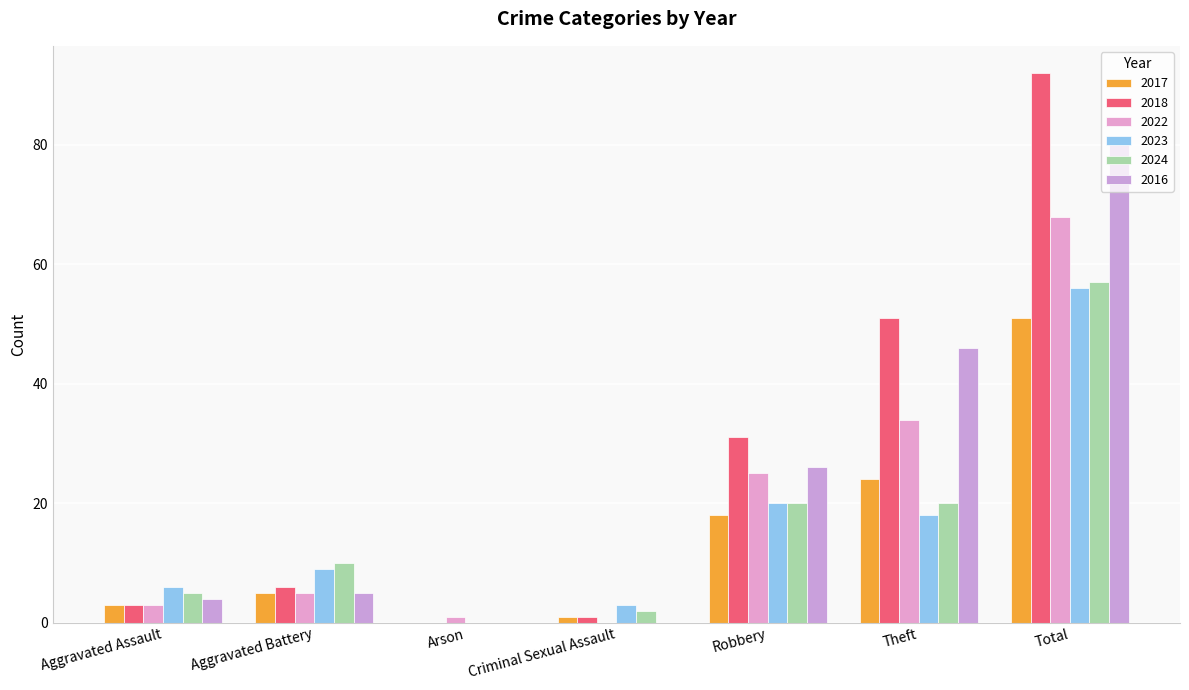

The value of 2016 at Theft is 46. True or false?

True